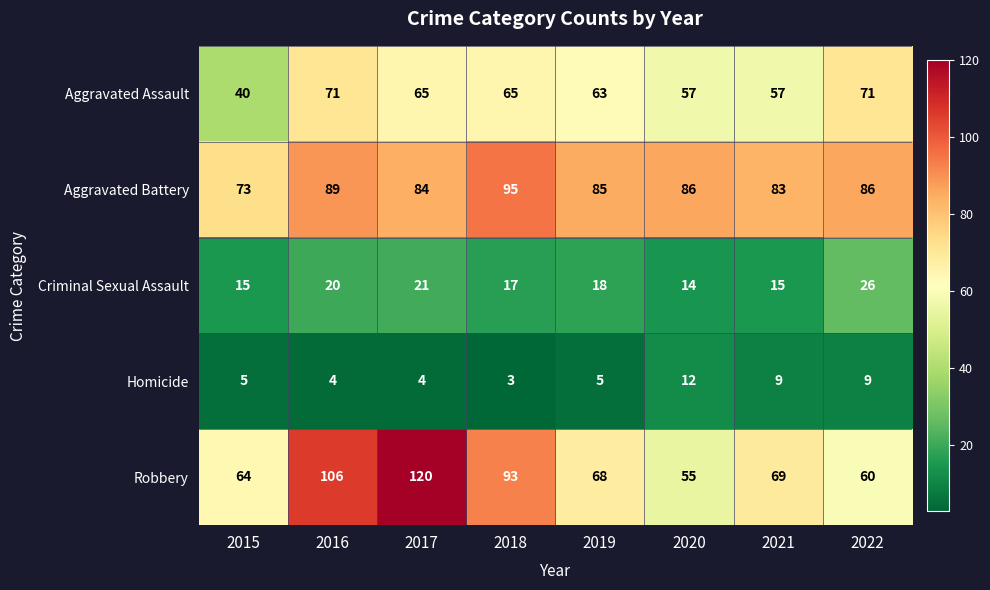

Is it true that Aggravated Assault equals 63 at 2015?

False